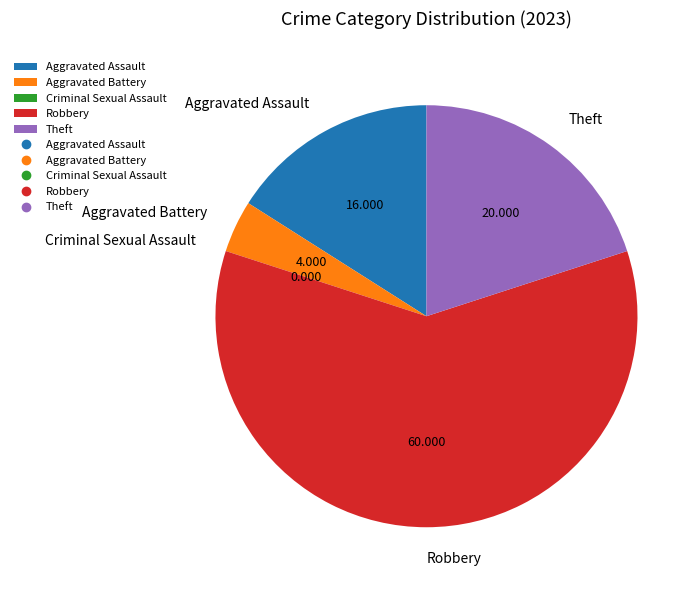

The Robbery slice represents 60% of the pie. True or false?

True